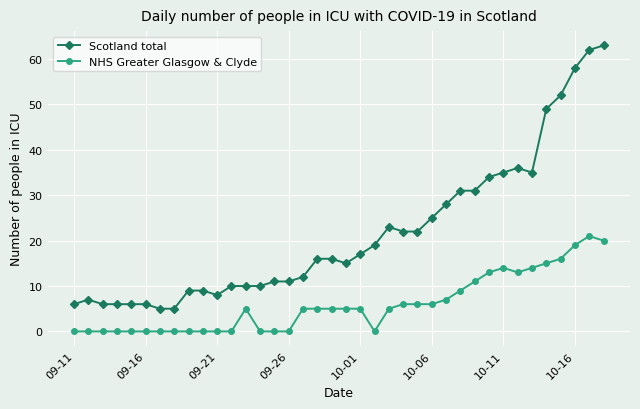

How many lines are shown in the chart?

2